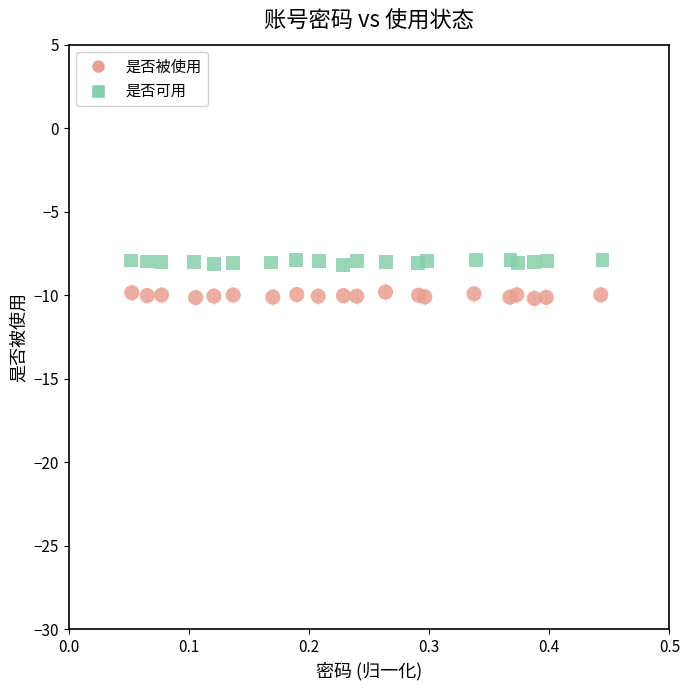

Which series contains the highest Y value?

是否可用